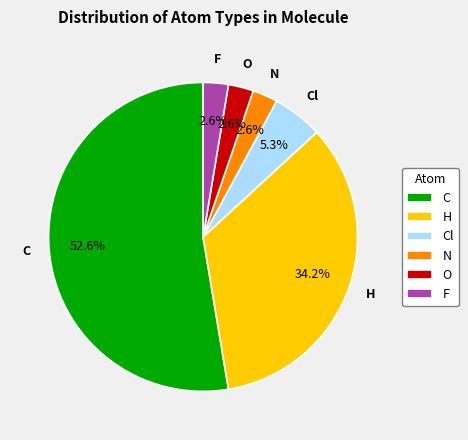

Which category has the biggest portion of the pie?

C